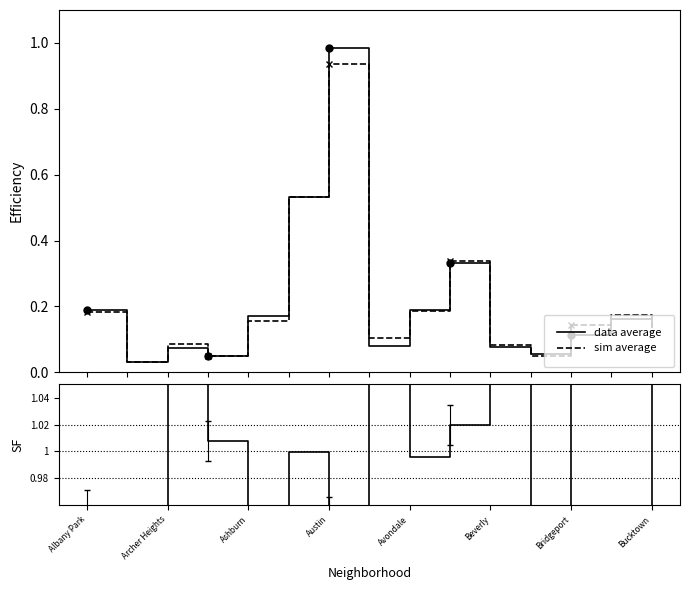

Count the number of data series in this chart.

3